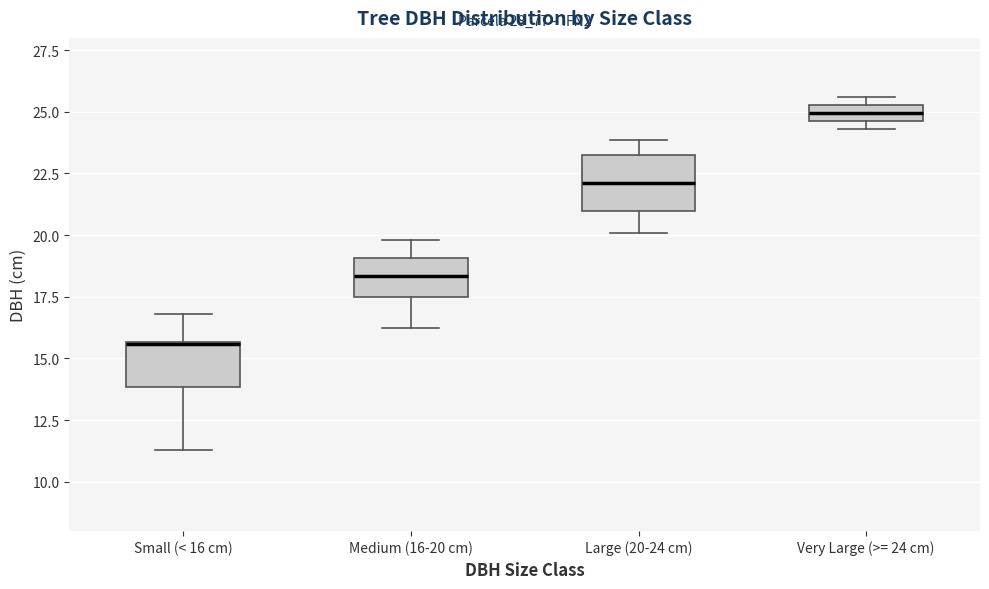

Where does the median line of the box for Very Large (>= 24 cm) sit on the y-axis? The values are not printed on the chart, so give them approximately, as read against the axis.

25.0